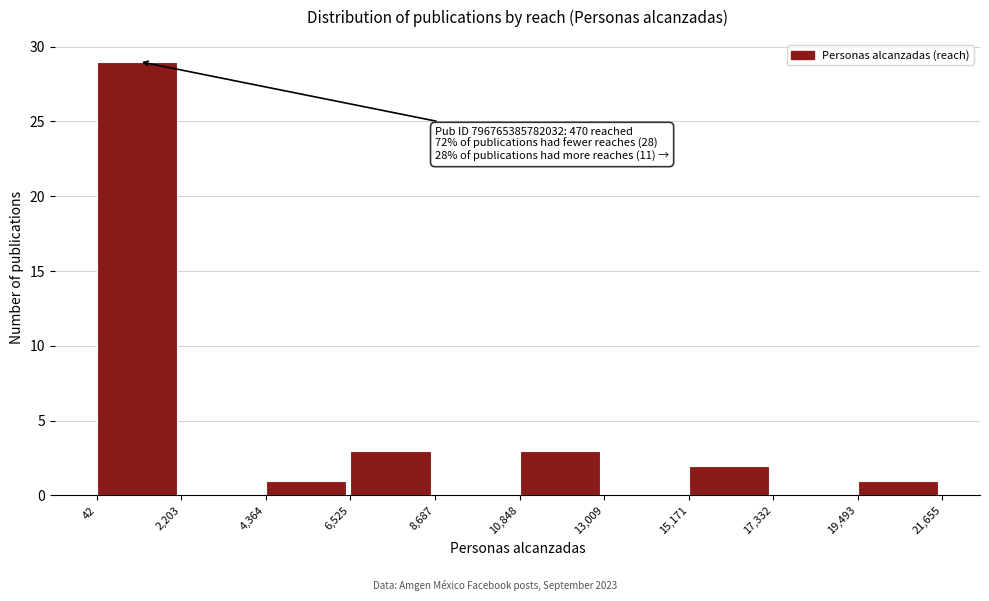

Over which range of the x-axis is the bar tallest?

42 to 2,203